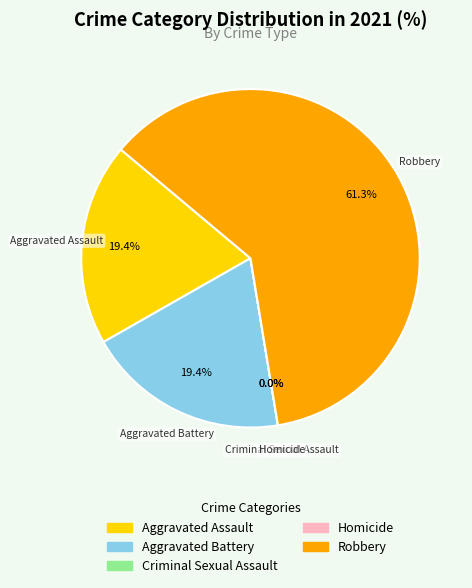

What is the change in value from Aggravated Assault to Homicide?

-6